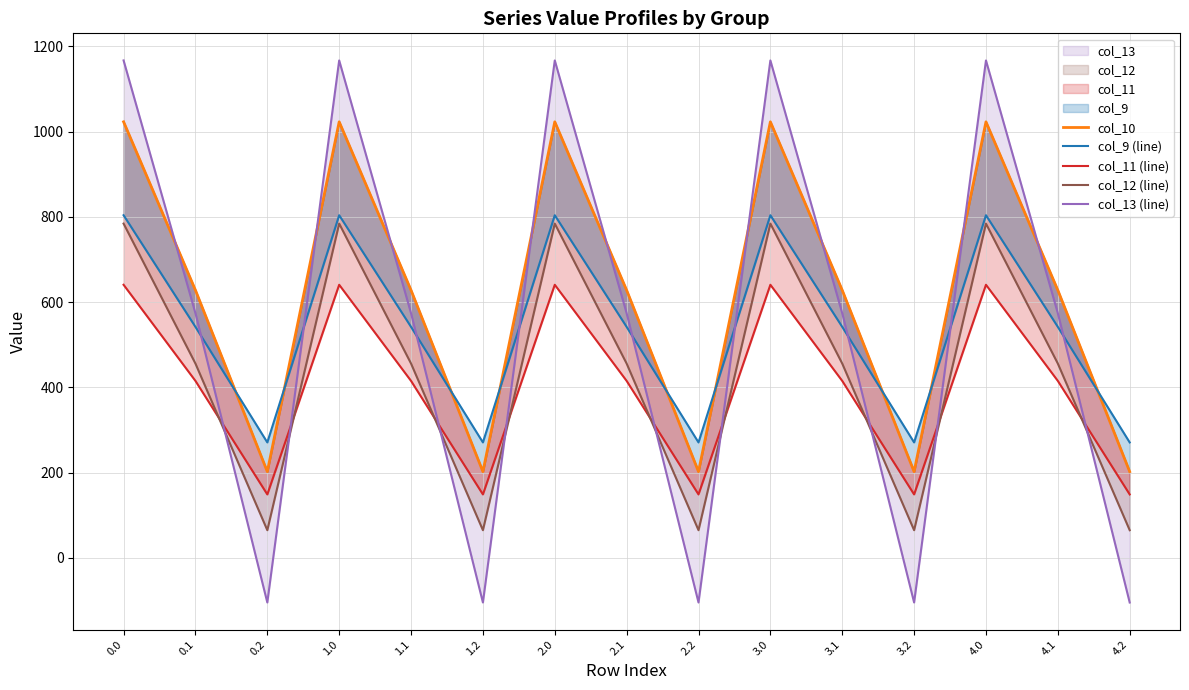

How many times do col_11 (line) and col_12 (line) cross each other?

9